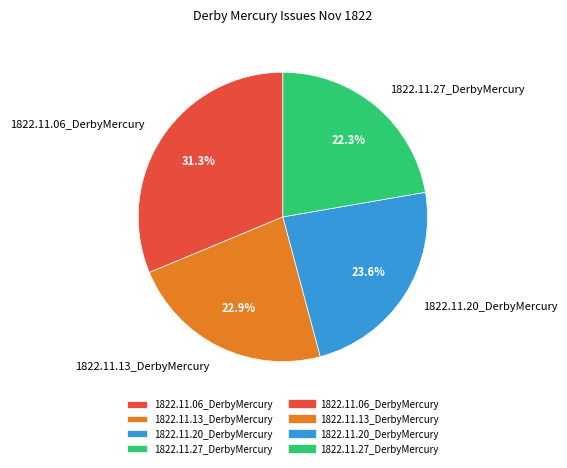

Does 1822.11.27_DerbyMercury account for over 50% of the chart?

No